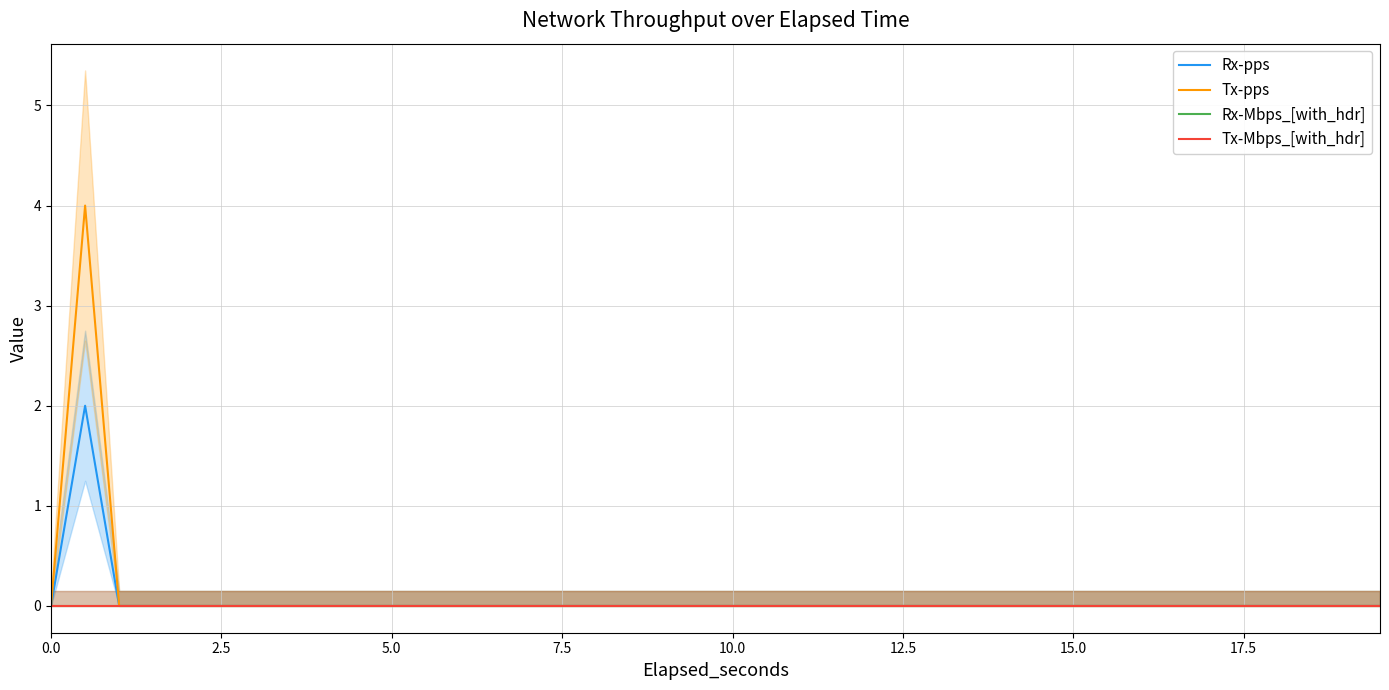

True or false: Tx-pps and Rx-Mbps_[with_hdr] cross at least once.

False